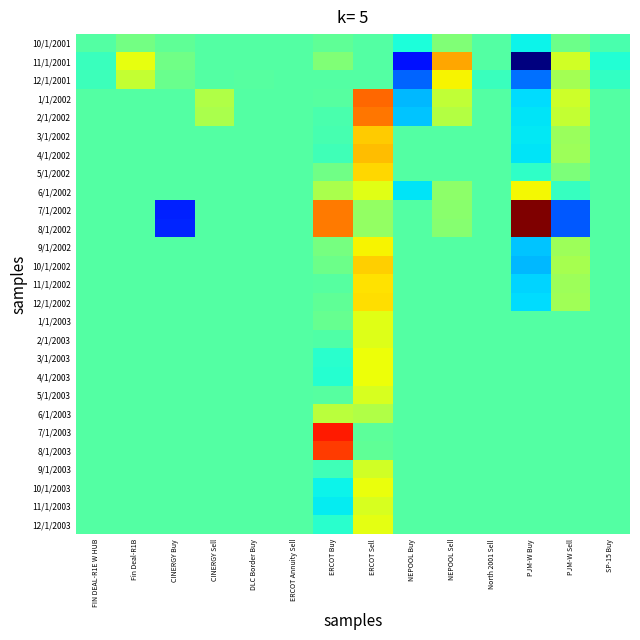

Reading left to right, what are all the values shown in this chart?

10/1/2001: FIN DEAL-R1E W HUB=0.0	Fin Deal-R1B=58739.3	CINERGY Buy=23676.3	CINERGY Sell=0.0	DLC Border Buy=0.0	ERCOT Annuity Sell=1996.3	ERCOT Buy=24993.8	ERCOT Sell=0.0	NEPOOL Buy=-98412.4	NEPOOL Sell=79244.7	North 2001 Sell=0.0	PJM-W Buy=-122486.3	PJM-W Sell=48106.9	SP-15 Buy=-18944.0
11/1/2001: FIN DEAL-R1E W HUB=-42110.2	Fin Deal-R1B=263852.8	CINERGY Buy=52627.7	CINERGY Sell=0.0	DLC Border Buy=3024.3	ERCOT Annuity Sell=1992.5	ERCOT Buy=78664.6	ERCOT Sell=0.0	NEPOOL Buy=-447769.7	NEPOOL Sell=410110.9	North 2001 Sell=0.0	PJM-W Buy=-656219.8	PJM-W Sell=220129.8	SP-15 Buy=-86376.0
12/1/2001: FIN DEAL-R1E W HUB=-41361.5	Fin Deal-R1B=201424.5	CINERGY Buy=38839.8	CINERGY Sell=0.0	DLC Border Buy=8957.2	ERCOT Annuity Sell=1988.6	ERCOT Buy=0.0	ERCOT Sell=0.0	NEPOOL Buy=-326974.4	NEPOOL Sell=291178.9	North 2001 Sell=-46865.4	PJM-W Buy=-314448.5	PJM-W Sell=145598.3	SP-15 Buy=-55581.6
1/1/2002: FIN DEAL-R1E W HUB=0.0	Fin Deal-R1B=0.0	CINERGY Buy=0.0	CINERGY Sell=164785.5	DLC Border Buy=0.0	ERCOT Annuity Sell=0.0	ERCOT Buy=7685.1	ERCOT Sell=509337.5	NEPOOL Buy=-209603.8	NEPOOL Sell=192136.8	North 2001 Sell=0.0	PJM-W Buy=-160376.8	PJM-W Sell=218337.3	SP-15 Buy=0.0
2/1/2002: FIN DEAL-R1E W HUB=0.0	Fin Deal-R1B=0.0	CINERGY Buy=0.0	CINERGY Sell=155187.3	DLC Border Buy=0.0	ERCOT Annuity Sell=0.0	ERCOT Buy=-16804.1	ERCOT Sell=486038.6	NEPOOL Buy=-190230.2	NEPOOL Sell=174377.7	North 2001 Sell=0.0	PJM-W Buy=-146475.6	PJM-W Sell=198156.5	SP-15 Buy=0.0
3/1/2002: FIN DEAL-R1E W HUB=0.0	Fin Deal-R1B=0.0	CINERGY Buy=0.0	CINERGY Sell=0.0	DLC Border Buy=0.0	ERCOT Annuity Sell=0.0	ERCOT Buy=-21597.5	ERCOT Sell=355523.6	NEPOOL Buy=0.0	NEPOOL Sell=0.0	North 2001 Sell=0.0	PJM-W Buy=-139670.1	PJM-W Sell=128756.0	SP-15 Buy=0.0
4/1/2002: FIN DEAL-R1E W HUB=0.0	Fin Deal-R1B=0.0	CINERGY Buy=0.0	CINERGY Sell=0.0	DLC Border Buy=0.0	ERCOT Annuity Sell=0.0	ERCOT Buy=-33005.8	ERCOT Sell=376956.2	NEPOOL Buy=0.0	NEPOOL Sell=0.0	North 2001 Sell=0.0	PJM-W Buy=-148263.3	PJM-W Sell=134627.2	SP-15 Buy=0.0
5/1/2002: FIN DEAL-R1E W HUB=0.0	Fin Deal-R1B=0.0	CINERGY Buy=0.0	CINERGY Sell=0.0	DLC Border Buy=0.0	ERCOT Annuity Sell=0.0	ERCOT Buy=50275.2	ERCOT Sell=334590.3	NEPOOL Buy=0.0	NEPOOL Sell=0.0	North 2001 Sell=0.0	PJM-W Buy=-59751.1	PJM-W Sell=73679.2	SP-15 Buy=0.0
6/1/2002: FIN DEAL-R1E W HUB=0.0	Fin Deal-R1B=0.0	CINERGY Buy=0.0	CINERGY Sell=0.0	DLC Border Buy=0.0	ERCOT Annuity Sell=0.0	ERCOT Buy=152558.7	ERCOT Sell=250070.7	NEPOOL Buy=-149413.3	NEPOOL Sell=102230.1	North 2001 Sell=0.0	PJM-W Buy=288210.3	PJM-W Sell=-51115.1	SP-15 Buy=0.0
7/1/2002: FIN DEAL-R1E W HUB=0.0	Fin Deal-R1B=0.0	CINERGY Buy=-422947.8	CINERGY Sell=0.0	DLC Border Buy=0.0	ERCOT Annuity Sell=0.0	ERCOT Buy=481610.7	ERCOT Sell=117381.9	NEPOOL Buy=0.0	NEPOOL Sell=94941.2	North 2001 Sell=0.0	PJM-W Buy=800350.3	PJM-W Sell=-345240.7	SP-15 Buy=0.0
8/1/2002: FIN DEAL-R1E W HUB=0.0	Fin Deal-R1B=0.0	CINERGY Buy=-421939.7	CINERGY Sell=0.0	DLC Border Buy=0.0	ERCOT Annuity Sell=0.0	ERCOT Buy=480494.5	ERCOT Sell=117109.8	NEPOOL Buy=0.0	NEPOOL Sell=94721.1	North 2001 Sell=0.0	PJM-W Buy=798495.4	PJM-W Sell=-344440.5	SP-15 Buy=0.0
9/1/2002: FIN DEAL-R1E W HUB=0.0	Fin Deal-R1B=0.0	CINERGY Buy=0.0	CINERGY Sell=0.0	DLC Border Buy=0.0	ERCOT Annuity Sell=0.0	ERCOT Buy=64037.3	ERCOT Sell=292073.2	NEPOOL Buy=0.0	NEPOOL Sell=0.0	North 2001 Sell=0.0	PJM-W Buy=-192893.2	PJM-W Sell=132760.5	SP-15 Buy=0.0
10/1/2002: FIN DEAL-R1E W HUB=0.0	Fin Deal-R1B=0.0	CINERGY Buy=0.0	CINERGY Sell=0.0	DLC Border Buy=0.0	ERCOT Annuity Sell=0.0	ERCOT Buy=45862.7	ERCOT Sell=348807.7	NEPOOL Buy=0.0	NEPOOL Sell=0.0	North 2001 Sell=0.0	PJM-W Buy=-211671.4	PJM-W Sell=149580.8	SP-15 Buy=0.0
11/1/2002: FIN DEAL-R1E W HUB=0.0	Fin Deal-R1B=0.0	CINERGY Buy=0.0	CINERGY Sell=0.0	DLC Border Buy=0.0	ERCOT Annuity Sell=0.0	ERCOT Buy=8700.9	ERCOT Sell=318050.7	NEPOOL Buy=0.0	NEPOOL Sell=0.0	North 2001 Sell=0.0	PJM-W Buy=-169013.1	PJM-W Sell=129755.6	SP-15 Buy=0.0
12/1/2002: FIN DEAL-R1E W HUB=0.0	Fin Deal-R1B=0.0	CINERGY Buy=0.0	CINERGY Sell=0.0	DLC Border Buy=0.0	ERCOT Annuity Sell=0.0	ERCOT Buy=22123.4	ERCOT Sell=326482.5	NEPOOL Buy=0.0	NEPOOL Sell=0.0	North 2001 Sell=0.0	PJM-W Buy=-157984.6	PJM-W Sell=135846.7	SP-15 Buy=0.0
1/1/2003: FIN DEAL-R1E W HUB=0.0	Fin Deal-R1B=0.0	CINERGY Buy=0.0	CINERGY Sell=0.0	DLC Border Buy=0.0	ERCOT Annuity Sell=0.0	ERCOT Buy=35372.3	ERCOT Sell=250267.0	NEPOOL Buy=0.0	NEPOOL Sell=0.0	North 2001 Sell=0.0	PJM-W Buy=0.0	PJM-W Sell=0.0	SP-15 Buy=0.0
2/1/2003: FIN DEAL-R1E W HUB=0.0	Fin Deal-R1B=0.0	CINERGY Buy=0.0	CINERGY Sell=0.0	DLC Border Buy=0.0	ERCOT Annuity Sell=0.0	ERCOT Buy=-4566.6	ERCOT Sell=244586.0	NEPOOL Buy=0.0	NEPOOL Sell=0.0	North 2001 Sell=0.0	PJM-W Buy=0.0	PJM-W Sell=0.0	SP-15 Buy=0.0
3/1/2003: FIN DEAL-R1E W HUB=0.0	Fin Deal-R1B=0.0	CINERGY Buy=0.0	CINERGY Sell=0.0	DLC Border Buy=0.0	ERCOT Annuity Sell=0.0	ERCOT Buy=-71305.7	ERCOT Sell=273946.8	NEPOOL Buy=0.0	NEPOOL Sell=0.0	North 2001 Sell=0.0	PJM-W Buy=0.0	PJM-W Sell=0.0	SP-15 Buy=0.0
4/1/2003: FIN DEAL-R1E W HUB=0.0	Fin Deal-R1B=0.0	CINERGY Buy=0.0	CINERGY Sell=0.0	DLC Border Buy=0.0	ERCOT Annuity Sell=0.0	ERCOT Buy=-76891.4	ERCOT Sell=272872.8	NEPOOL Buy=0.0	NEPOOL Sell=0.0	North 2001 Sell=0.0	PJM-W Buy=0.0	PJM-W Sell=0.0	SP-15 Buy=0.0
5/1/2003: FIN DEAL-R1E W HUB=0.0	Fin Deal-R1B=0.0	CINERGY Buy=0.0	CINERGY Sell=0.0	DLC Border Buy=0.0	ERCOT Annuity Sell=0.0	ERCOT Buy=7250.5	ERCOT Sell=231394.2	NEPOOL Buy=0.0	NEPOOL Sell=0.0	North 2001 Sell=0.0	PJM-W Buy=0.0	PJM-W Sell=0.0	SP-15 Buy=0.0
6/1/2003: FIN DEAL-R1E W HUB=0.0	Fin Deal-R1B=0.0	CINERGY Buy=0.0	CINERGY Sell=0.0	DLC Border Buy=0.0	ERCOT Annuity Sell=0.0	ERCOT Buy=184050.1	ERCOT Sell=167567.0	NEPOOL Buy=0.0	NEPOOL Sell=0.0	North 2001 Sell=0.0	PJM-W Buy=0.0	PJM-W Sell=0.0	SP-15 Buy=0.0
7/1/2003: FIN DEAL-R1E W HUB=0.0	Fin Deal-R1B=0.0	CINERGY Buy=0.0	CINERGY Sell=0.0	DLC Border Buy=0.0	ERCOT Annuity Sell=0.0	ERCOT Buy=629146.0	ERCOT Sell=19989.5	NEPOOL Buy=0.0	NEPOOL Sell=0.0	North 2001 Sell=0.0	PJM-W Buy=0.0	PJM-W Sell=0.0	SP-15 Buy=0.0
8/1/2003: FIN DEAL-R1E W HUB=0.0	Fin Deal-R1B=0.0	CINERGY Buy=0.0	CINERGY Sell=0.0	DLC Border Buy=0.0	ERCOT Annuity Sell=0.0	ERCOT Buy=574145.8	ERCOT Sell=25346.4	NEPOOL Buy=0.0	NEPOOL Sell=0.0	North 2001 Sell=0.0	PJM-W Buy=0.0	PJM-W Sell=0.0	SP-15 Buy=0.0
9/1/2003: FIN DEAL-R1E W HUB=0.0	Fin Deal-R1B=0.0	CINERGY Buy=0.0	CINERGY Sell=0.0	DLC Border Buy=0.0	ERCOT Annuity Sell=0.0	ERCOT Buy=-31808.9	ERCOT Sell=222541.2	NEPOOL Buy=0.0	NEPOOL Sell=0.0	North 2001 Sell=0.0	PJM-W Buy=0.0	PJM-W Sell=0.0	SP-15 Buy=0.0
10/1/2003: FIN DEAL-R1E W HUB=0.0	Fin Deal-R1B=0.0	CINERGY Buy=0.0	CINERGY Sell=0.0	DLC Border Buy=0.0	ERCOT Annuity Sell=0.0	ERCOT Buy=-125746.8	ERCOT Sell=270851.1	NEPOOL Buy=0.0	NEPOOL Sell=0.0	North 2001 Sell=0.0	PJM-W Buy=0.0	PJM-W Sell=0.0	SP-15 Buy=0.0
11/1/2003: FIN DEAL-R1E W HUB=0.0	Fin Deal-R1B=0.0	CINERGY Buy=0.0	CINERGY Sell=0.0	DLC Border Buy=0.0	ERCOT Annuity Sell=0.0	ERCOT Buy=-136100.4	ERCOT Sell=237050.8	NEPOOL Buy=0.0	NEPOOL Sell=0.0	North 2001 Sell=0.0	PJM-W Buy=0.0	PJM-W Sell=0.0	SP-15 Buy=0.0
12/1/2003: FIN DEAL-R1E W HUB=0.0	Fin Deal-R1B=0.0	CINERGY Buy=0.0	CINERGY Sell=0.0	DLC Border Buy=0.0	ERCOT Annuity Sell=0.0	ERCOT Buy=-75359.9	ERCOT Sell=258653.9	NEPOOL Buy=0.0	NEPOOL Sell=0.0	North 2001 Sell=0.0	PJM-W Buy=0.0	PJM-W Sell=0.0	SP-15 Buy=0.0